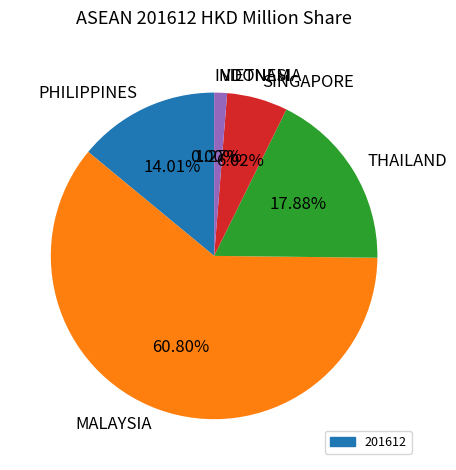

Which slice is the largest?

MALAYSIA